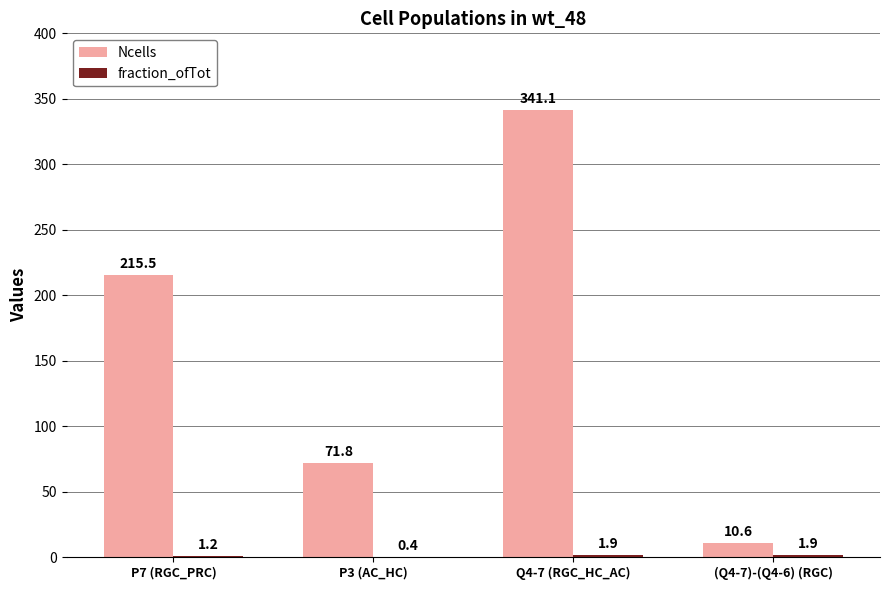

Which series has the largest total across all categories?

Ncells